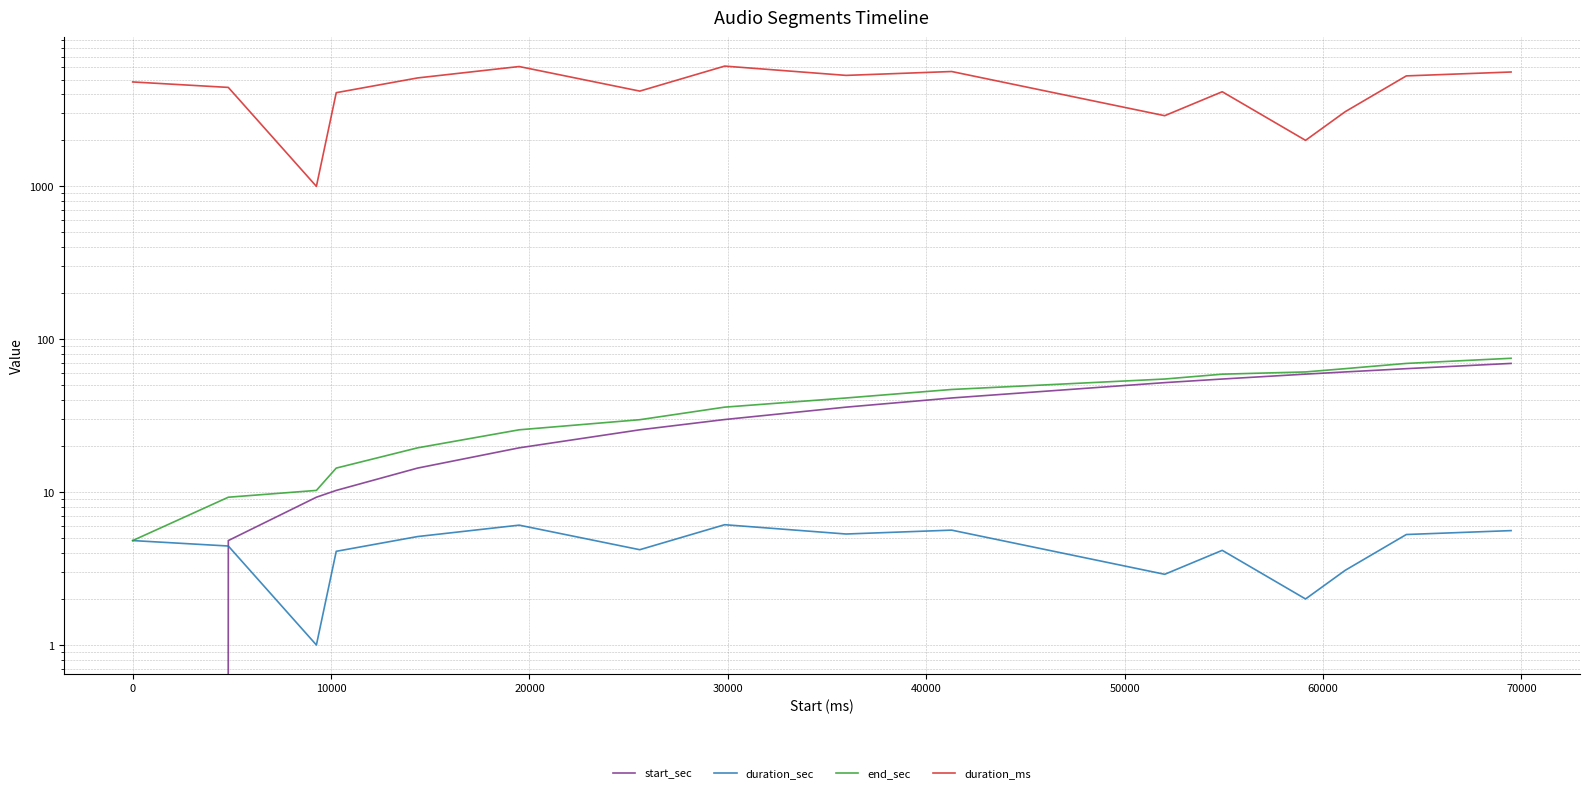

Does the chart display data point markers on the line(s)?

No